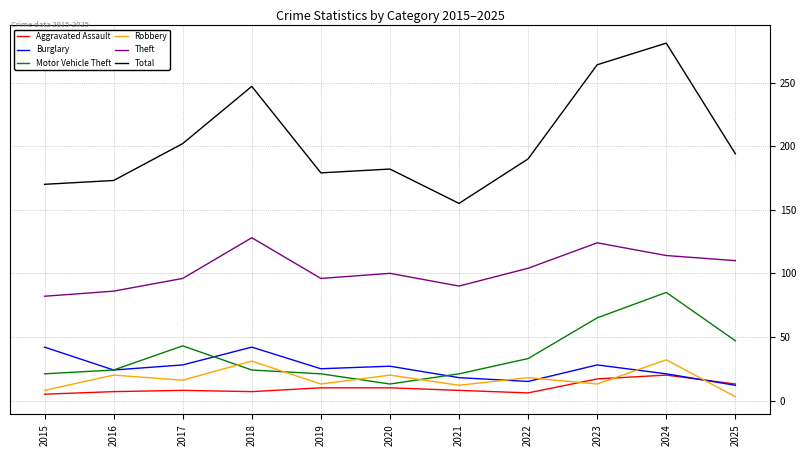

In Motor Vehicle Theft, how many points are higher than both neighbors (excluding endpoints)?

2